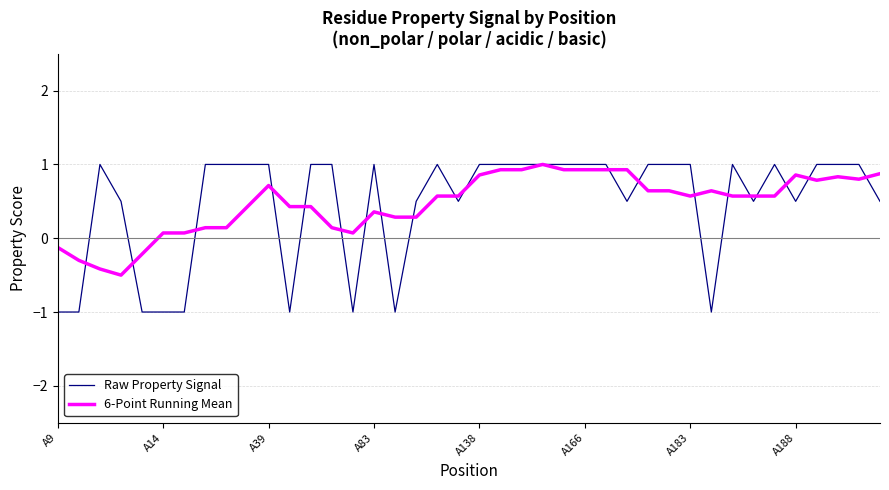

What is the greatest value displayed?

1.0